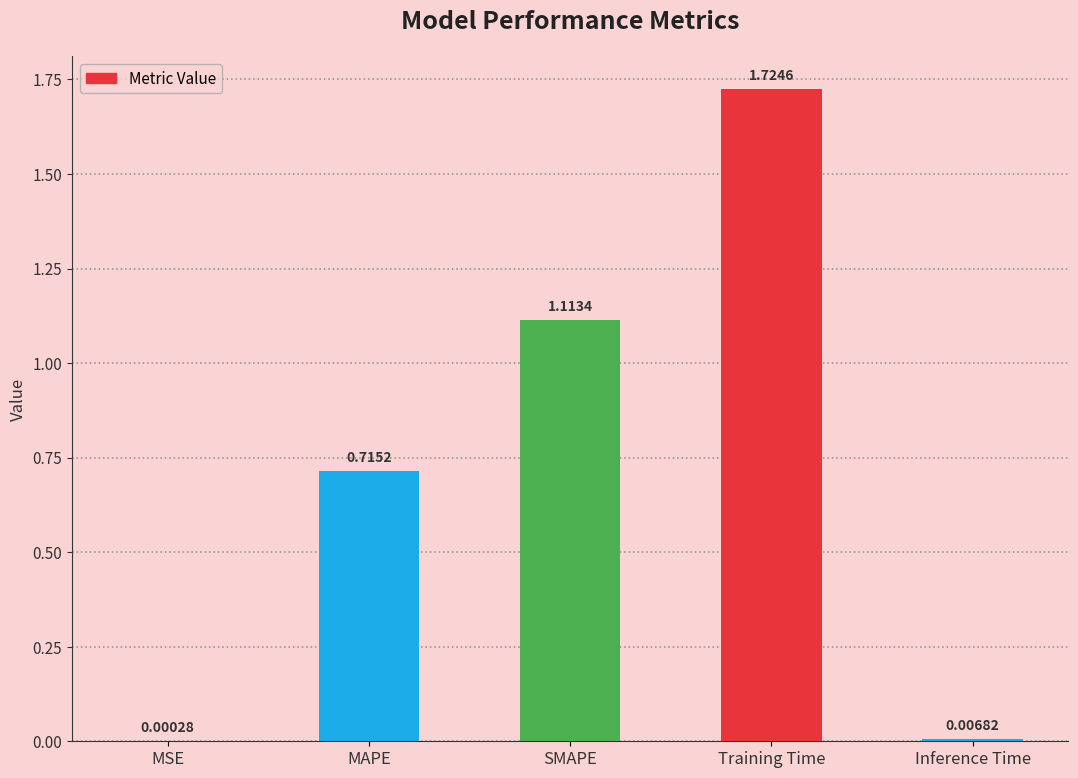

What is the sum of all values?

3.6